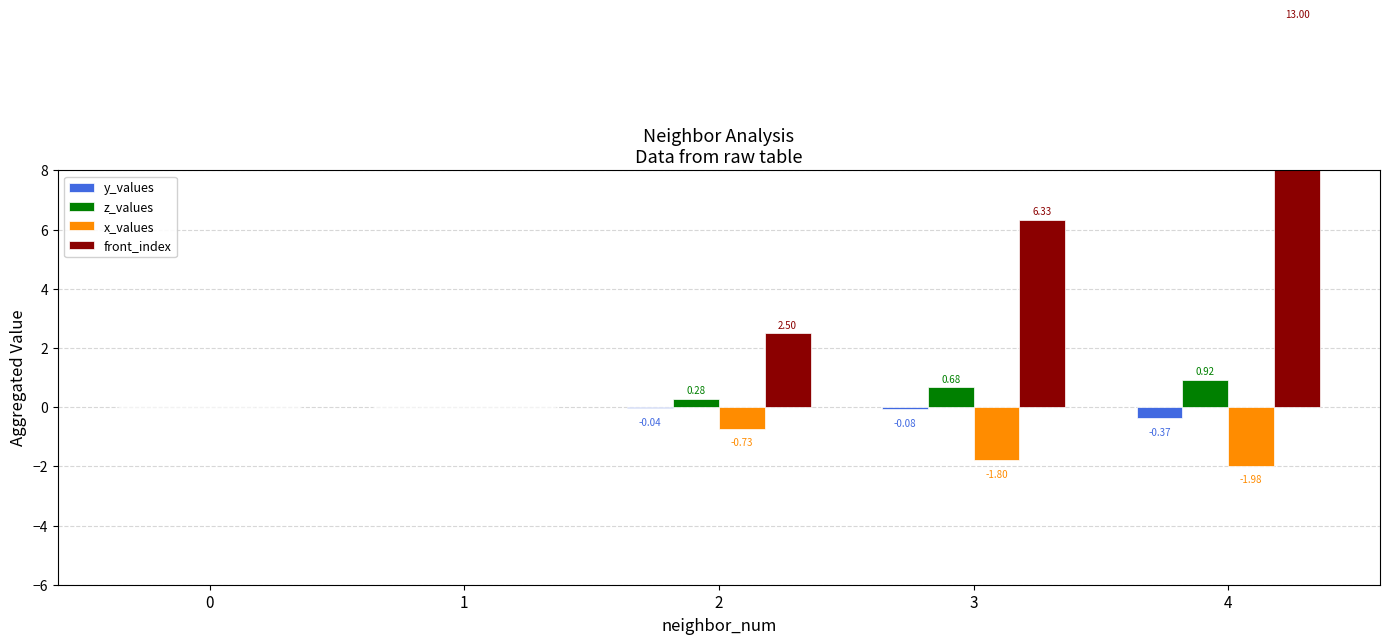

Which category has the highest value across all series?

4